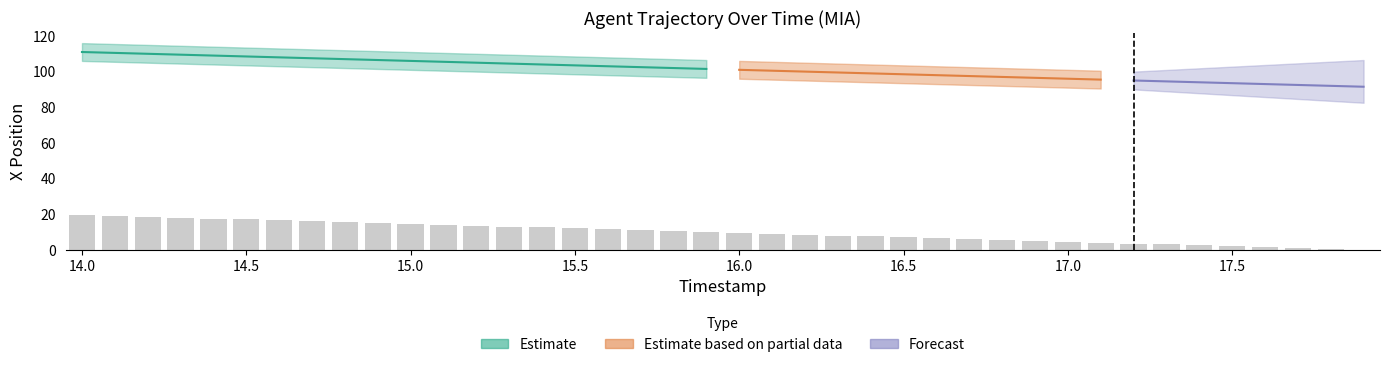

Are the bars grouped side by side (vs. stacked)?

No